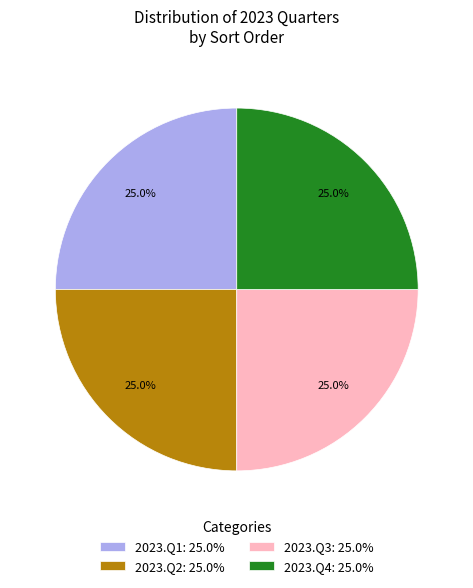

Approximately how many times larger is the value at 2023.Q3: 25.0% compared to 2023.Q4: 25.0%?

1.0